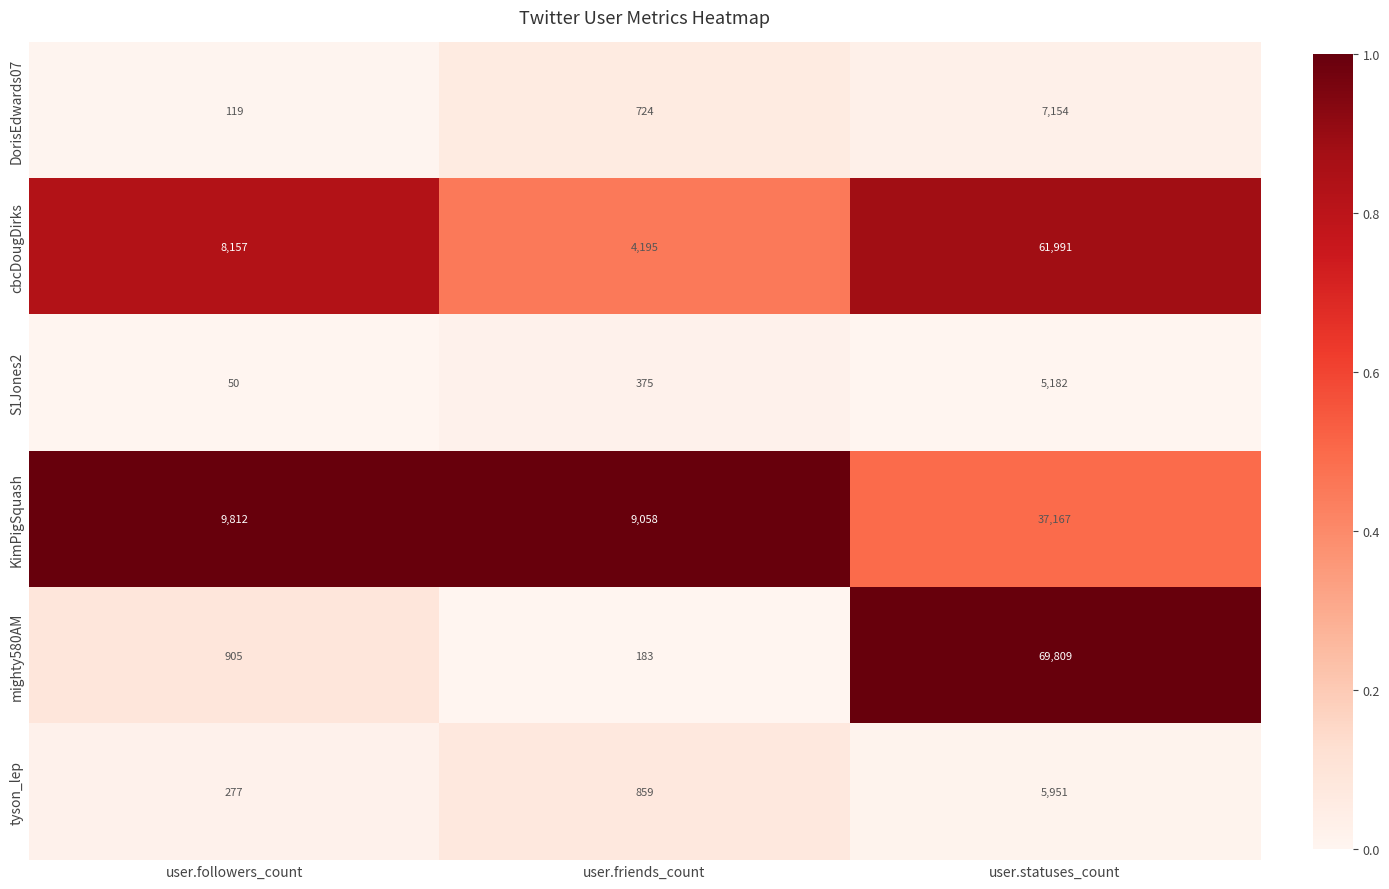

Reading right to left, what are all the values shown in this chart?

DorisEdwards07: 7154	724	119
cbcDougDirks: 61991	4195	8157
S1Jones2: 5182	375	50
KimPigSquash: 37167	9058	9812
mighty580AM: 69809	183	905
tyson_lep: 5951	859	277